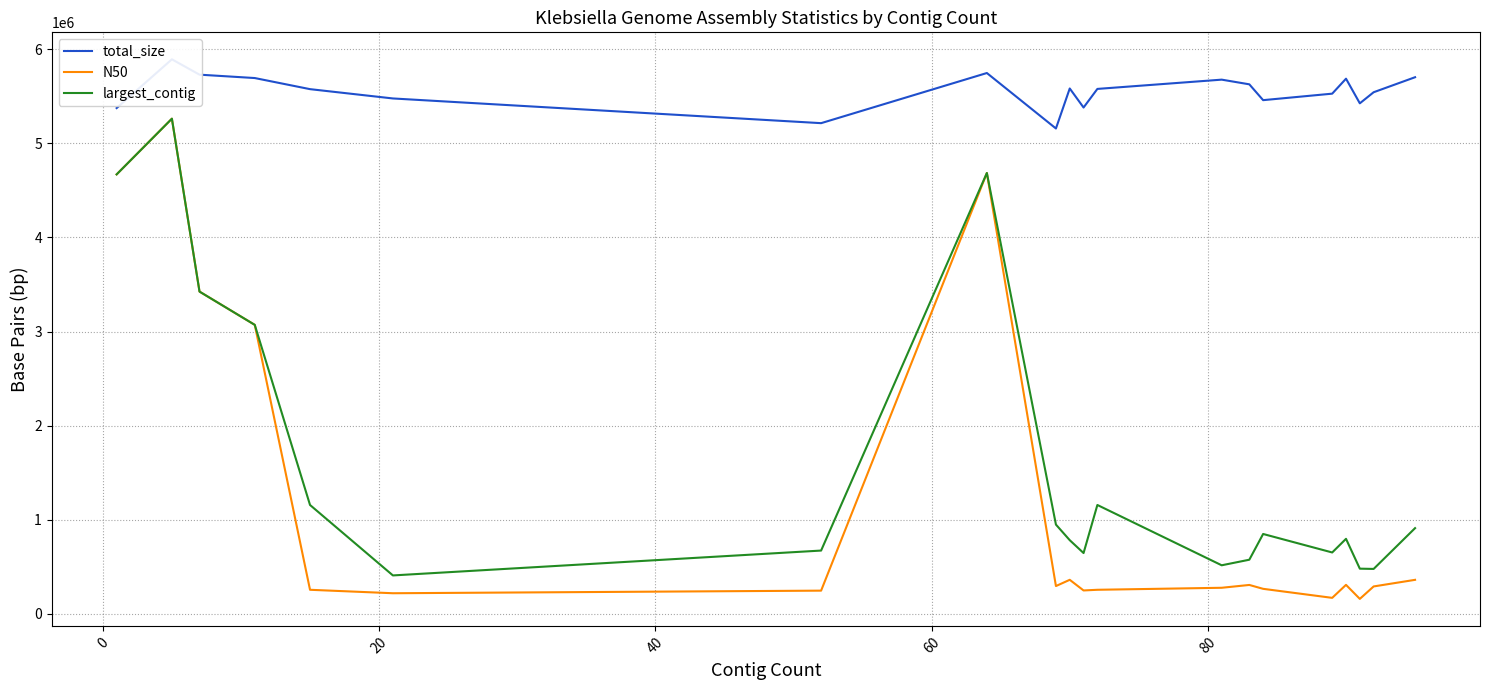

What is the highest value of the largest_contig series?

5260434